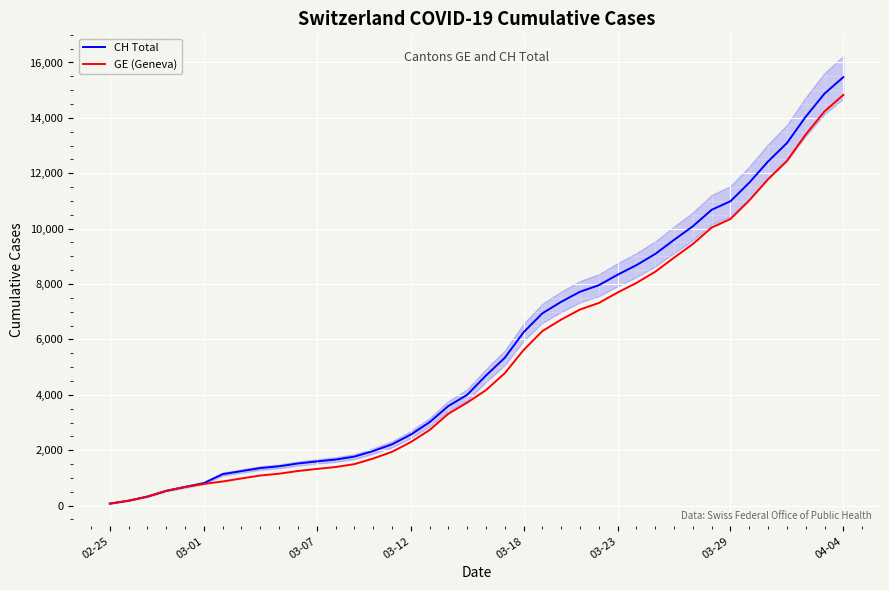

What is the maximum value for CH Total?

15470